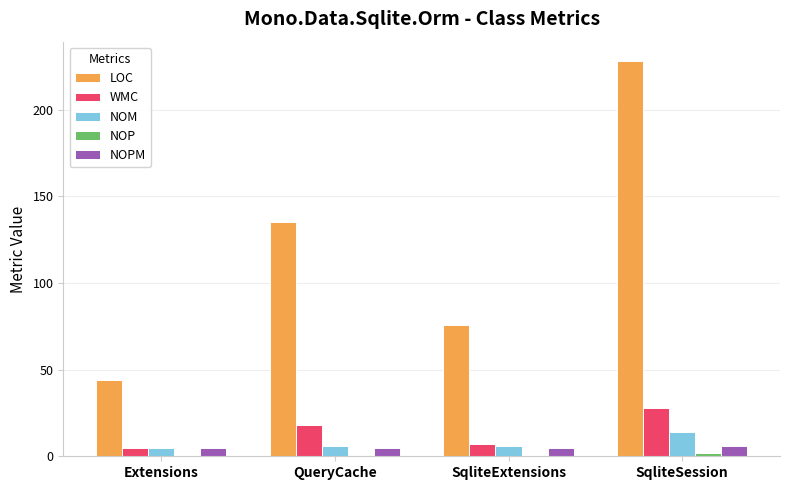

How many data points does each series have?

4